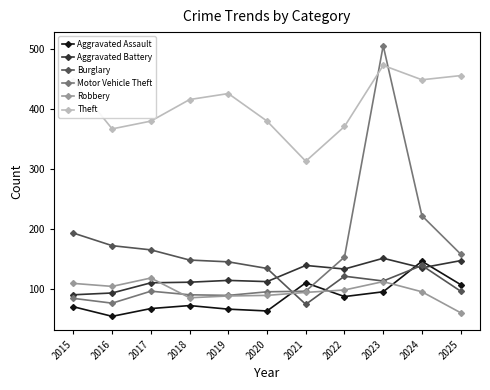

What is the difference between the maximum and minimum values in the Robbery series?

58